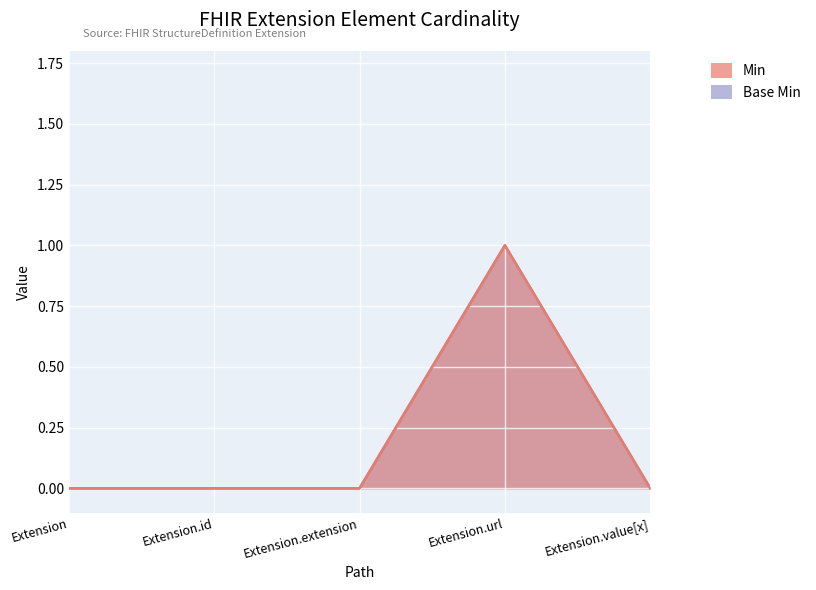

What is the sum of all Min values?

1